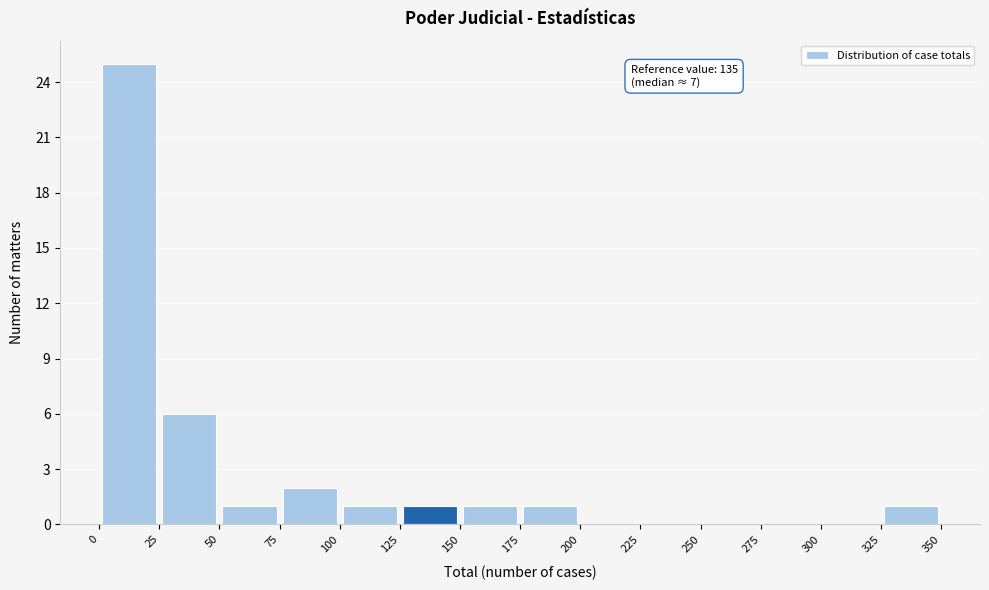

Which range on the x-axis has the tallest bar?

0 to 25